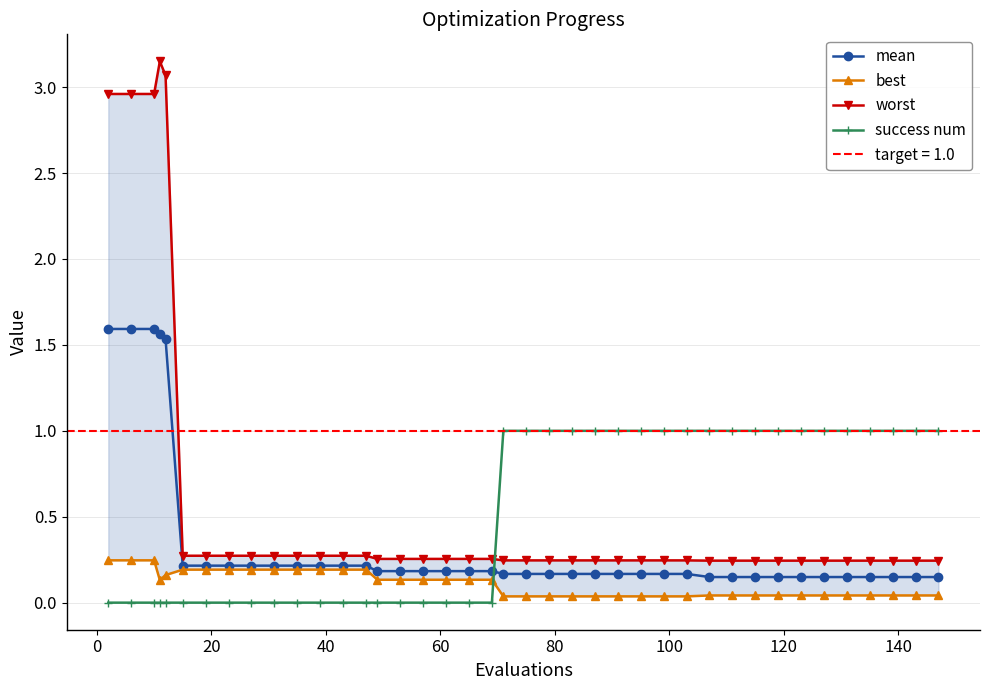

Which series has the widest spread of values?

worst